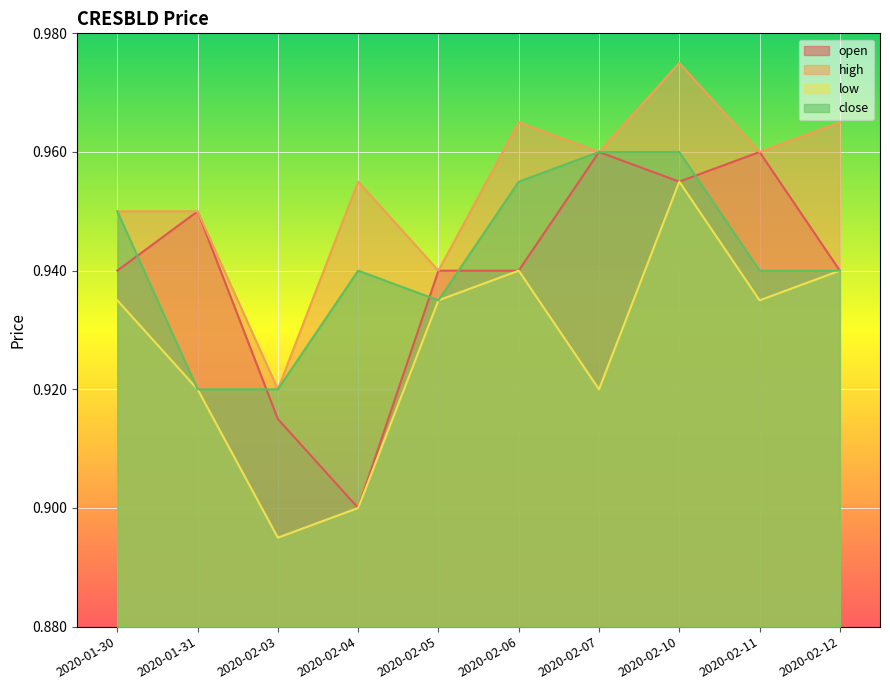

At which category does low reach its first local valley?

2020-02-03